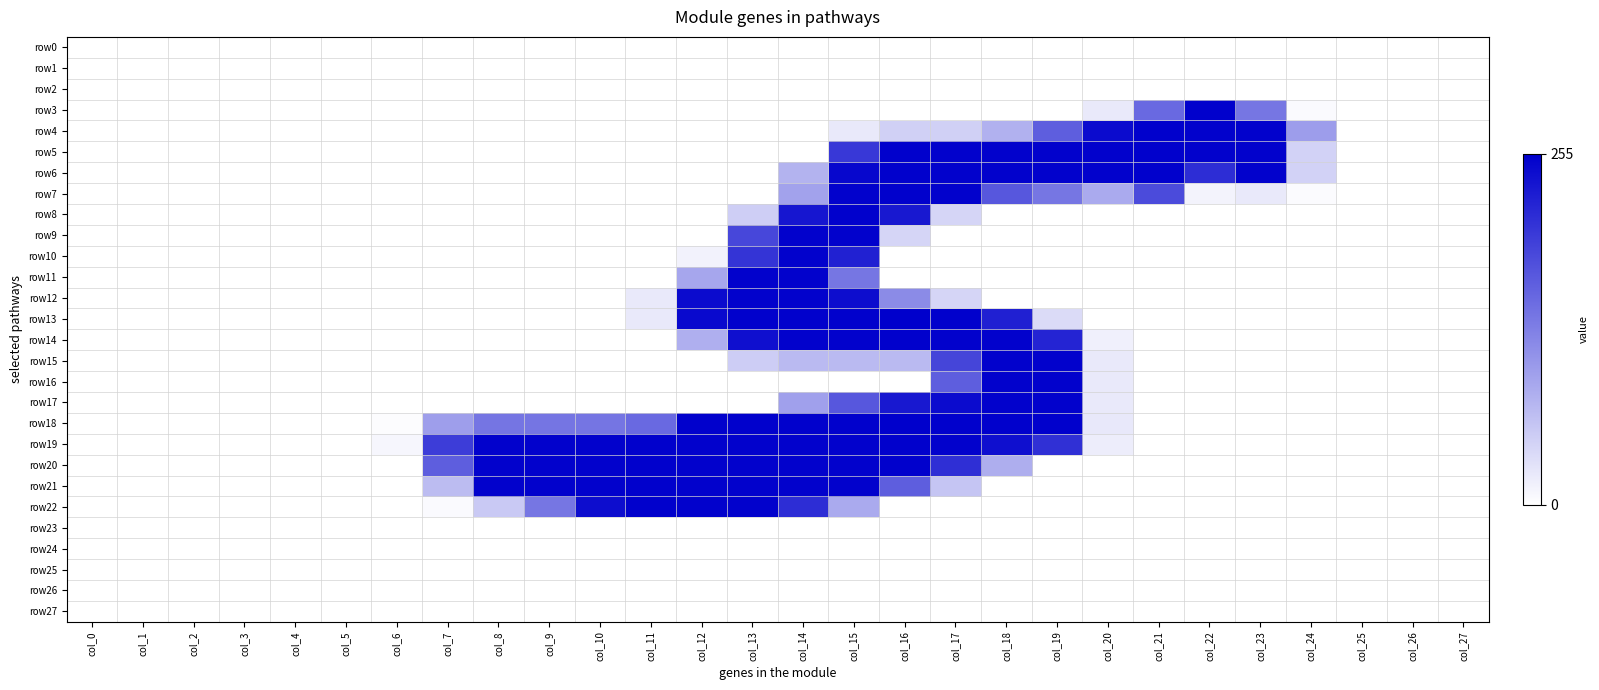

Reading left to right, extract all data points from this chart.

row0: col_0=0.0	col_1=0.0	col_2=0.0	col_3=0.0	col_4=0.0	col_5=0.0	col_6=0.0	col_7=0.0	col_8=0.0	col_9=0.0	col_10=0.0	col_11=0.0	col_12=0.0	col_13=0.0	col_14=0.0	col_15=0.0	col_16=0.0	col_17=0.0	col_18=0.0	col_19=0.0	col_20=0.0	col_21=0.0	col_22=0.0	col_23=0.0	col_24=0.0	col_25=0.0	col_26=0.0	col_27=0.0
row1: col_0=0.0	col_1=0.0	col_2=0.0	col_3=0.0	col_4=0.0	col_5=0.0	col_6=0.0	col_7=0.0	col_8=0.0	col_9=0.0	col_10=0.0	col_11=0.0	col_12=0.0	col_13=0.0	col_14=0.0	col_15=0.0	col_16=0.0	col_17=0.0	col_18=0.0	col_19=0.0	col_20=0.0	col_21=0.0	col_22=0.0	col_23=0.0	col_24=0.0	col_25=0.0	col_26=0.0	col_27=0.0
row2: col_0=0.0	col_1=0.0	col_2=0.0	col_3=0.0	col_4=0.0	col_5=0.0	col_6=0.0	col_7=0.0	col_8=0.0	col_9=0.0	col_10=0.0	col_11=0.0	col_12=0.0	col_13=0.0	col_14=0.0	col_15=0.0	col_16=0.0	col_17=0.0	col_18=0.0	col_19=0.0	col_20=0.0	col_21=0.0	col_22=0.0	col_23=0.0	col_24=0.0	col_25=0.0	col_26=0.0	col_27=0.0
row3: col_0=0.0	col_1=0.0	col_2=0.0	col_3=0.0	col_4=0.0	col_5=0.0	col_6=0.0	col_7=0.0	col_8=0.0	col_9=0.0	col_10=0.0	col_11=0.0	col_12=0.0	col_13=0.0	col_14=0.0	col_15=0.0	col_16=0.0	col_17=0.0	col_18=0.0	col_19=0.0	col_20=0.1	col_21=0.6	col_22=1.0	col_23=0.5	col_24=0.0	col_25=0.0	col_26=0.0	col_27=0.0
row4: col_0=0.0	col_1=0.0	col_2=0.0	col_3=0.0	col_4=0.0	col_5=0.0	col_6=0.0	col_7=0.0	col_8=0.0	col_9=0.0	col_10=0.0	col_11=0.0	col_12=0.0	col_13=0.0	col_14=0.0	col_15=0.1	col_16=0.2	col_17=0.2	col_18=0.3	col_19=0.6	col_20=1.0	col_21=1.0	col_22=1.0	col_23=1.0	col_24=0.4	col_25=0.0	col_26=0.0	col_27=0.0
row5: col_0=0.0	col_1=0.0	col_2=0.0	col_3=0.0	col_4=0.0	col_5=0.0	col_6=0.0	col_7=0.0	col_8=0.0	col_9=0.0	col_10=0.0	col_11=0.0	col_12=0.0	col_13=0.0	col_14=0.0	col_15=0.8	col_16=1.0	col_17=1.0	col_18=1.0	col_19=1.0	col_20=1.0	col_21=1.0	col_22=1.0	col_23=1.0	col_24=0.2	col_25=0.0	col_26=0.0	col_27=0.0
row6: col_0=0.0	col_1=0.0	col_2=0.0	col_3=0.0	col_4=0.0	col_5=0.0	col_6=0.0	col_7=0.0	col_8=0.0	col_9=0.0	col_10=0.0	col_11=0.0	col_12=0.0	col_13=0.0	col_14=0.3	col_15=1.0	col_16=1.0	col_17=1.0	col_18=1.0	col_19=1.0	col_20=1.0	col_21=1.0	col_22=0.8	col_23=1.0	col_24=0.2	col_25=0.0	col_26=0.0	col_27=0.0
row7: col_0=0.0	col_1=0.0	col_2=0.0	col_3=0.0	col_4=0.0	col_5=0.0	col_6=0.0	col_7=0.0	col_8=0.0	col_9=0.0	col_10=0.0	col_11=0.0	col_12=0.0	col_13=0.0	col_14=0.4	col_15=1.0	col_16=1.0	col_17=1.0	col_18=0.7	col_19=0.5	col_20=0.3	col_21=0.7	col_22=0.0	col_23=0.1	col_24=0.0	col_25=0.0	col_26=0.0	col_27=0.0
row8: col_0=0.0	col_1=0.0	col_2=0.0	col_3=0.0	col_4=0.0	col_5=0.0	col_6=0.0	col_7=0.0	col_8=0.0	col_9=0.0	col_10=0.0	col_11=0.0	col_12=0.0	col_13=0.2	col_14=0.9	col_15=1.0	col_16=0.9	col_17=0.2	col_18=0.0	col_19=0.0	col_20=0.0	col_21=0.0	col_22=0.0	col_23=0.0	col_24=0.0	col_25=0.0	col_26=0.0	col_27=0.0
row9: col_0=0.0	col_1=0.0	col_2=0.0	col_3=0.0	col_4=0.0	col_5=0.0	col_6=0.0	col_7=0.0	col_8=0.0	col_9=0.0	col_10=0.0	col_11=0.0	col_12=0.0	col_13=0.7	col_14=1.0	col_15=1.0	col_16=0.2	col_17=0.0	col_18=0.0	col_19=0.0	col_20=0.0	col_21=0.0	col_22=0.0	col_23=0.0	col_24=0.0	col_25=0.0	col_26=0.0	col_27=0.0
row10: col_0=0.0	col_1=0.0	col_2=0.0	col_3=0.0	col_4=0.0	col_5=0.0	col_6=0.0	col_7=0.0	col_8=0.0	col_9=0.0	col_10=0.0	col_11=0.0	col_12=0.1	col_13=0.8	col_14=1.0	col_15=0.9	col_16=0.0	col_17=0.0	col_18=0.0	col_19=0.0	col_20=0.0	col_21=0.0	col_22=0.0	col_23=0.0	col_24=0.0	col_25=0.0	col_26=0.0	col_27=0.0
row11: col_0=0.0	col_1=0.0	col_2=0.0	col_3=0.0	col_4=0.0	col_5=0.0	col_6=0.0	col_7=0.0	col_8=0.0	col_9=0.0	col_10=0.0	col_11=0.0	col_12=0.3	col_13=1.0	col_14=1.0	col_15=0.5	col_16=0.0	col_17=0.0	col_18=0.0	col_19=0.0	col_20=0.0	col_21=0.0	col_22=0.0	col_23=0.0	col_24=0.0	col_25=0.0	col_26=0.0	col_27=0.0
row12: col_0=0.0	col_1=0.0	col_2=0.0	col_3=0.0	col_4=0.0	col_5=0.0	col_6=0.0	col_7=0.0	col_8=0.0	col_9=0.0	col_10=0.0	col_11=0.1	col_12=1.0	col_13=1.0	col_14=1.0	col_15=0.9	col_16=0.5	col_17=0.2	col_18=0.0	col_19=0.0	col_20=0.0	col_21=0.0	col_22=0.0	col_23=0.0	col_24=0.0	col_25=0.0	col_26=0.0	col_27=0.0
row13: col_0=0.0	col_1=0.0	col_2=0.0	col_3=0.0	col_4=0.0	col_5=0.0	col_6=0.0	col_7=0.0	col_8=0.0	col_9=0.0	col_10=0.0	col_11=0.1	col_12=1.0	col_13=1.0	col_14=1.0	col_15=1.0	col_16=1.0	col_17=1.0	col_18=0.9	col_19=0.1	col_20=0.0	col_21=0.0	col_22=0.0	col_23=0.0	col_24=0.0	col_25=0.0	col_26=0.0	col_27=0.0
row14: col_0=0.0	col_1=0.0	col_2=0.0	col_3=0.0	col_4=0.0	col_5=0.0	col_6=0.0	col_7=0.0	col_8=0.0	col_9=0.0	col_10=0.0	col_11=0.0	col_12=0.3	col_13=0.9	col_14=1.0	col_15=1.0	col_16=1.0	col_17=1.0	col_18=1.0	col_19=0.9	col_20=0.1	col_21=0.0	col_22=0.0	col_23=0.0	col_24=0.0	col_25=0.0	col_26=0.0	col_27=0.0
row15: col_0=0.0	col_1=0.0	col_2=0.0	col_3=0.0	col_4=0.0	col_5=0.0	col_6=0.0	col_7=0.0	col_8=0.0	col_9=0.0	col_10=0.0	col_11=0.0	col_12=0.0	col_13=0.2	col_14=0.3	col_15=0.3	col_16=0.3	col_17=0.7	col_18=1.0	col_19=1.0	col_20=0.1	col_21=0.0	col_22=0.0	col_23=0.0	col_24=0.0	col_25=0.0	col_26=0.0	col_27=0.0
row16: col_0=0.0	col_1=0.0	col_2=0.0	col_3=0.0	col_4=0.0	col_5=0.0	col_6=0.0	col_7=0.0	col_8=0.0	col_9=0.0	col_10=0.0	col_11=0.0	col_12=0.0	col_13=0.0	col_14=0.0	col_15=0.0	col_16=0.0	col_17=0.6	col_18=1.0	col_19=1.0	col_20=0.1	col_21=0.0	col_22=0.0	col_23=0.0	col_24=0.0	col_25=0.0	col_26=0.0	col_27=0.0
row17: col_0=0.0	col_1=0.0	col_2=0.0	col_3=0.0	col_4=0.0	col_5=0.0	col_6=0.0	col_7=0.0	col_8=0.0	col_9=0.0	col_10=0.0	col_11=0.0	col_12=0.0	col_13=0.0	col_14=0.4	col_15=0.7	col_16=0.9	col_17=1.0	col_18=1.0	col_19=1.0	col_20=0.1	col_21=0.0	col_22=0.0	col_23=0.0	col_24=0.0	col_25=0.0	col_26=0.0	col_27=0.0
row18: col_0=0.0	col_1=0.0	col_2=0.0	col_3=0.0	col_4=0.0	col_5=0.0	col_6=0.0	col_7=0.4	col_8=0.5	col_9=0.5	col_10=0.5	col_11=0.6	col_12=1.0	col_13=1.0	col_14=1.0	col_15=1.0	col_16=1.0	col_17=1.0	col_18=1.0	col_19=1.0	col_20=0.1	col_21=0.0	col_22=0.0	col_23=0.0	col_24=0.0	col_25=0.0	col_26=0.0	col_27=0.0
row19: col_0=0.0	col_1=0.0	col_2=0.0	col_3=0.0	col_4=0.0	col_5=0.0	col_6=0.0	col_7=0.8	col_8=1.0	col_9=1.0	col_10=1.0	col_11=1.0	col_12=1.0	col_13=1.0	col_14=1.0	col_15=1.0	col_16=1.0	col_17=1.0	col_18=0.9	col_19=0.8	col_20=0.1	col_21=0.0	col_22=0.0	col_23=0.0	col_24=0.0	col_25=0.0	col_26=0.0	col_27=0.0
row20: col_0=0.0	col_1=0.0	col_2=0.0	col_3=0.0	col_4=0.0	col_5=0.0	col_6=0.0	col_7=0.6	col_8=1.0	col_9=1.0	col_10=1.0	col_11=1.0	col_12=1.0	col_13=1.0	col_14=1.0	col_15=1.0	col_16=1.0	col_17=0.8	col_18=0.3	col_19=0.0	col_20=0.0	col_21=0.0	col_22=0.0	col_23=0.0	col_24=0.0	col_25=0.0	col_26=0.0	col_27=0.0
row21: col_0=0.0	col_1=0.0	col_2=0.0	col_3=0.0	col_4=0.0	col_5=0.0	col_6=0.0	col_7=0.3	col_8=1.0	col_9=1.0	col_10=1.0	col_11=1.0	col_12=1.0	col_13=1.0	col_14=1.0	col_15=1.0	col_16=0.6	col_17=0.2	col_18=0.0	col_19=0.0	col_20=0.0	col_21=0.0	col_22=0.0	col_23=0.0	col_24=0.0	col_25=0.0	col_26=0.0	col_27=0.0
row22: col_0=0.0	col_1=0.0	col_2=0.0	col_3=0.0	col_4=0.0	col_5=0.0	col_6=0.0	col_7=0.0	col_8=0.2	col_9=0.5	col_10=0.9	col_11=1.0	col_12=1.0	col_13=1.0	col_14=0.8	col_15=0.3	col_16=0.0	col_17=0.0	col_18=0.0	col_19=0.0	col_20=0.0	col_21=0.0	col_22=0.0	col_23=0.0	col_24=0.0	col_25=0.0	col_26=0.0	col_27=0.0
row23: col_0=0.0	col_1=0.0	col_2=0.0	col_3=0.0	col_4=0.0	col_5=0.0	col_6=0.0	col_7=0.0	col_8=0.0	col_9=0.0	col_10=0.0	col_11=0.0	col_12=0.0	col_13=0.0	col_14=0.0	col_15=0.0	col_16=0.0	col_17=0.0	col_18=0.0	col_19=0.0	col_20=0.0	col_21=0.0	col_22=0.0	col_23=0.0	col_24=0.0	col_25=0.0	col_26=0.0	col_27=0.0
row24: col_0=0.0	col_1=0.0	col_2=0.0	col_3=0.0	col_4=0.0	col_5=0.0	col_6=0.0	col_7=0.0	col_8=0.0	col_9=0.0	col_10=0.0	col_11=0.0	col_12=0.0	col_13=0.0	col_14=0.0	col_15=0.0	col_16=0.0	col_17=0.0	col_18=0.0	col_19=0.0	col_20=0.0	col_21=0.0	col_22=0.0	col_23=0.0	col_24=0.0	col_25=0.0	col_26=0.0	col_27=0.0
row25: col_0=0.0	col_1=0.0	col_2=0.0	col_3=0.0	col_4=0.0	col_5=0.0	col_6=0.0	col_7=0.0	col_8=0.0	col_9=0.0	col_10=0.0	col_11=0.0	col_12=0.0	col_13=0.0	col_14=0.0	col_15=0.0	col_16=0.0	col_17=0.0	col_18=0.0	col_19=0.0	col_20=0.0	col_21=0.0	col_22=0.0	col_23=0.0	col_24=0.0	col_25=0.0	col_26=0.0	col_27=0.0
row26: col_0=0.0	col_1=0.0	col_2=0.0	col_3=0.0	col_4=0.0	col_5=0.0	col_6=0.0	col_7=0.0	col_8=0.0	col_9=0.0	col_10=0.0	col_11=0.0	col_12=0.0	col_13=0.0	col_14=0.0	col_15=0.0	col_16=0.0	col_17=0.0	col_18=0.0	col_19=0.0	col_20=0.0	col_21=0.0	col_22=0.0	col_23=0.0	col_24=0.0	col_25=0.0	col_26=0.0	col_27=0.0
row27: col_0=0.0	col_1=0.0	col_2=0.0	col_3=0.0	col_4=0.0	col_5=0.0	col_6=0.0	col_7=0.0	col_8=0.0	col_9=0.0	col_10=0.0	col_11=0.0	col_12=0.0	col_13=0.0	col_14=0.0	col_15=0.0	col_16=0.0	col_17=0.0	col_18=0.0	col_19=0.0	col_20=0.0	col_21=0.0	col_22=0.0	col_23=0.0	col_24=0.0	col_25=0.0	col_26=0.0	col_27=0.0